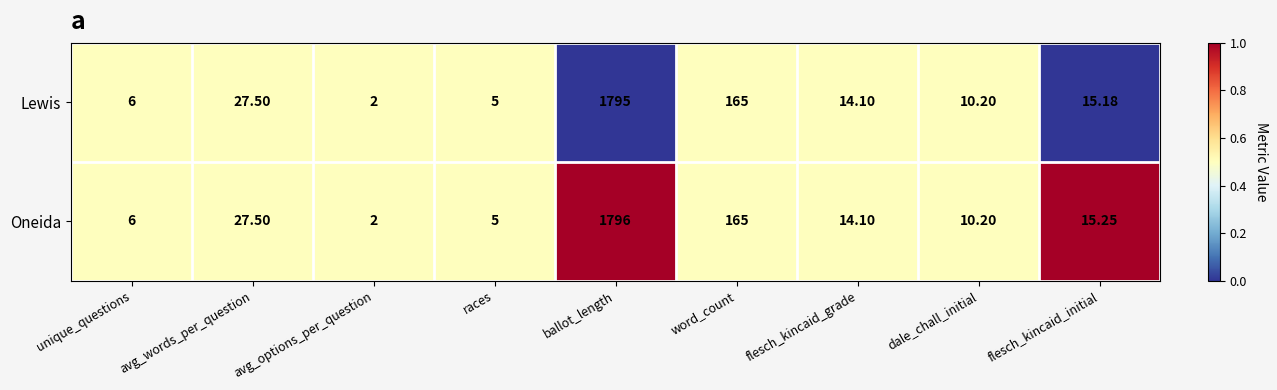

Between ballot_length and flesch_kincaid_initial, which series saw the biggest shift?

Oneida